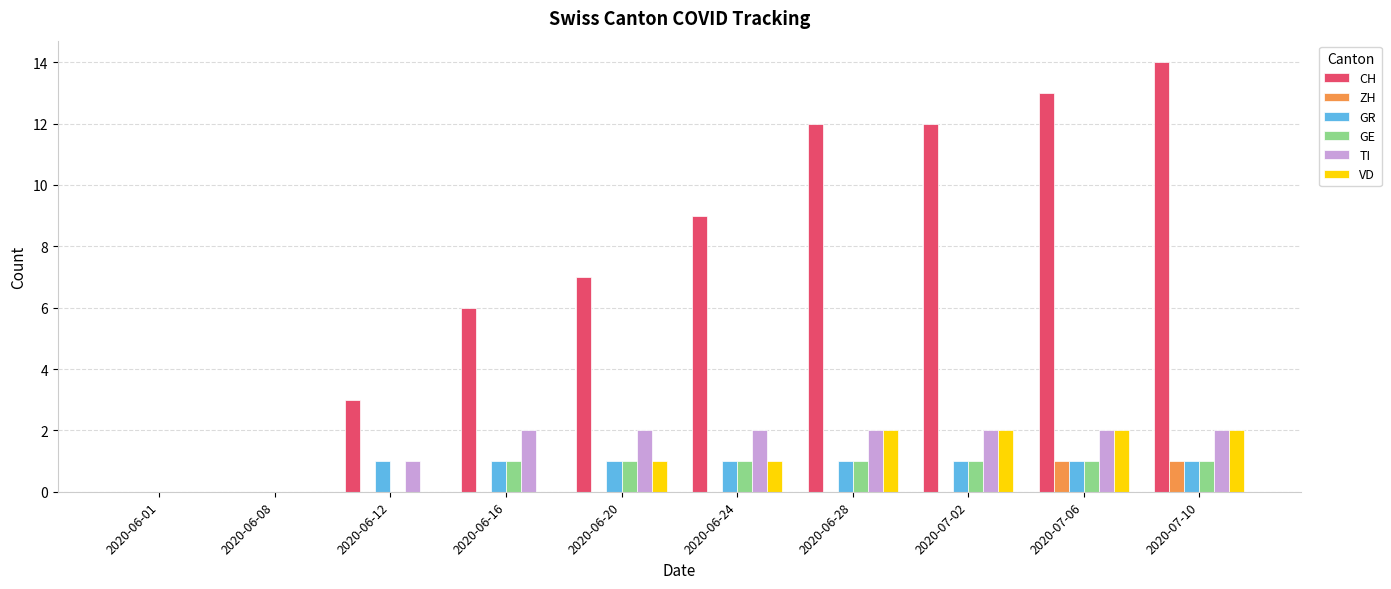

Is it true that GE equals 2 at 2020-06-28?

False